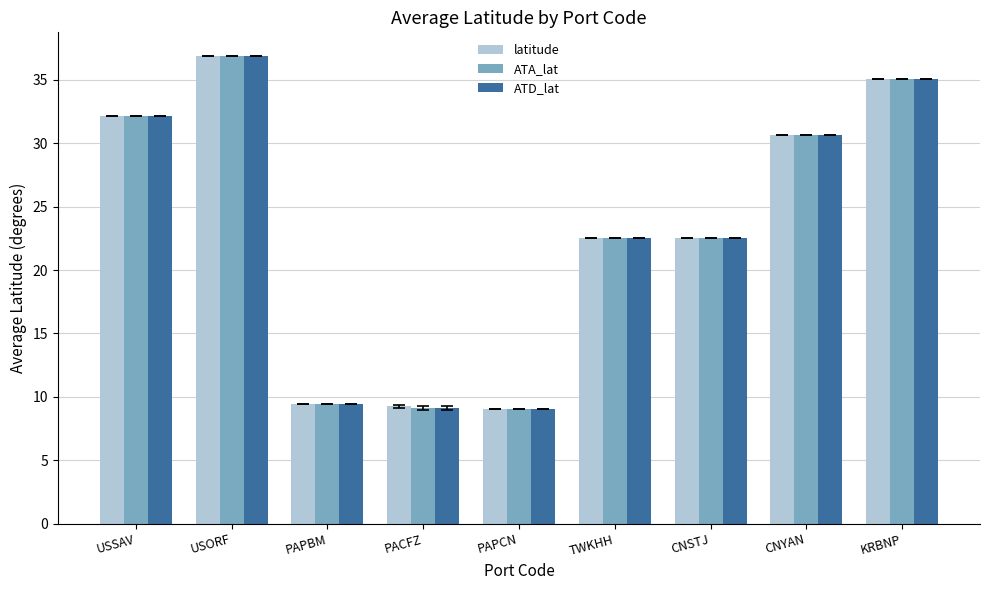

At which label does ATD_lat first exceed 22?

USSAV